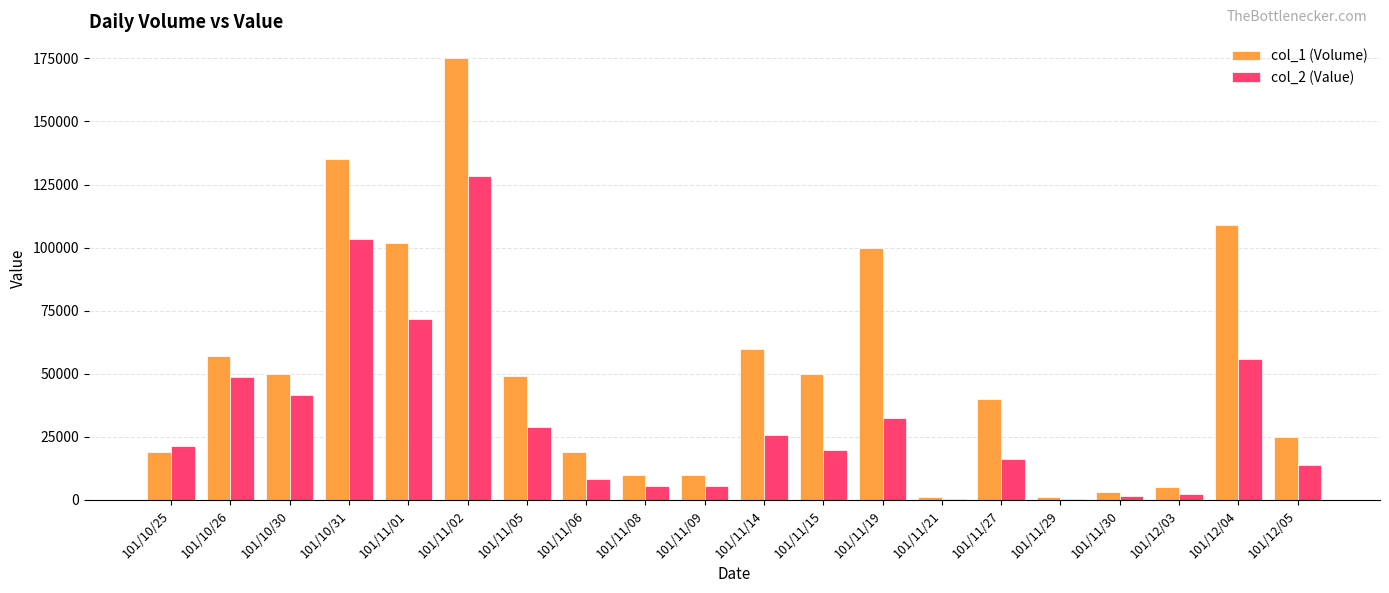

At which category is the sum across all series the highest?

101/11/02